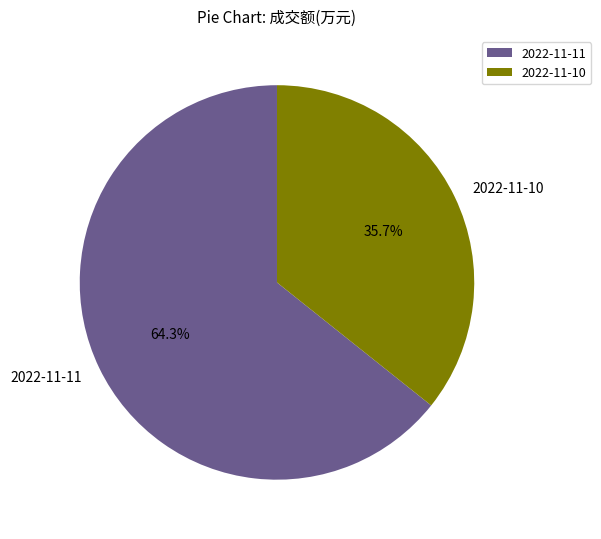

Does 2022-11-10 represent more than half of the total?

No